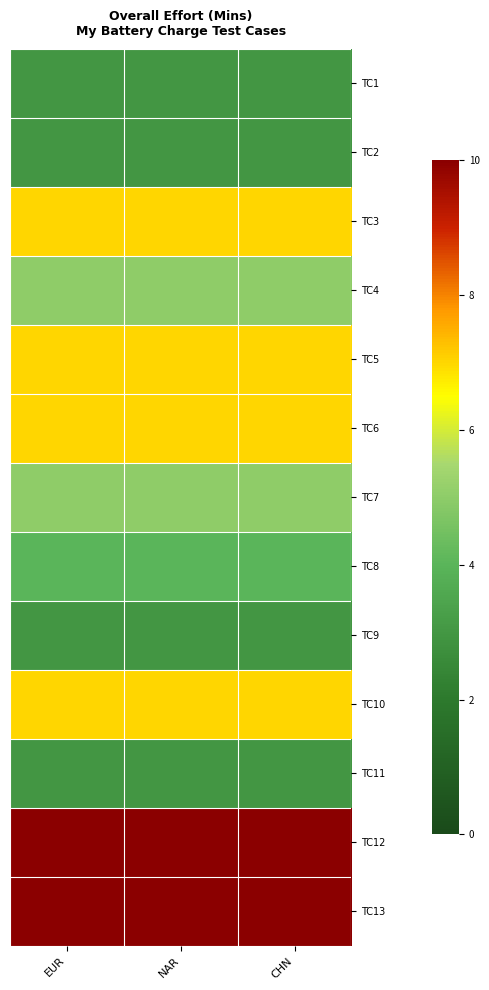

Which has a higher value, EUR or NAR?

EUR